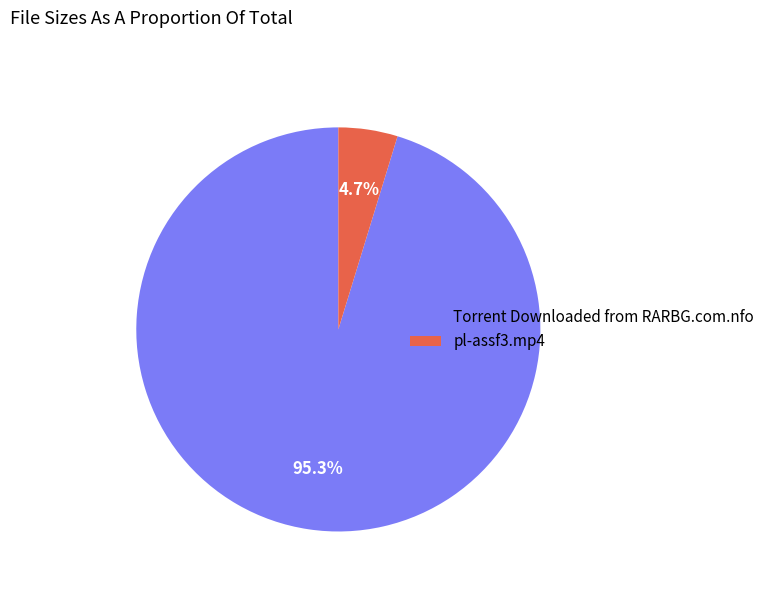

To the nearest percent, what is the combined percentage of pl-assf3.mp4 and Torrent Downloaded from RARBG.com.nfo?

100%